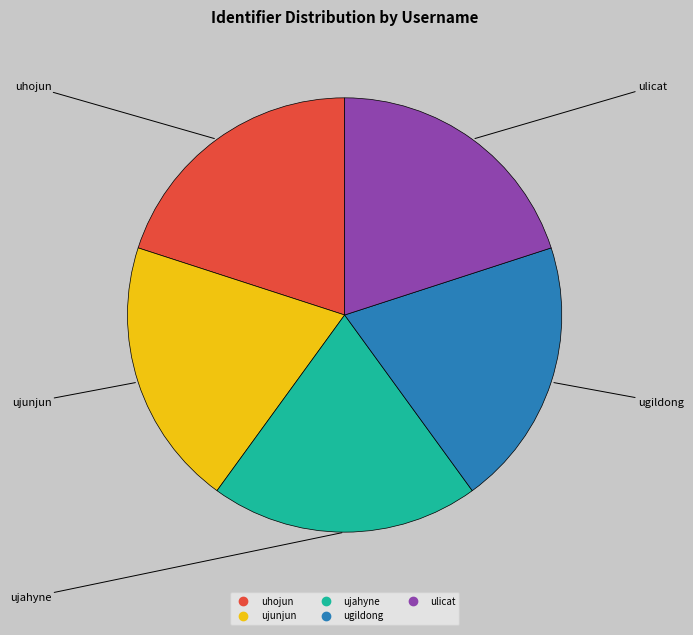

Is the sum of ugildong and ulicat greater than half?

No